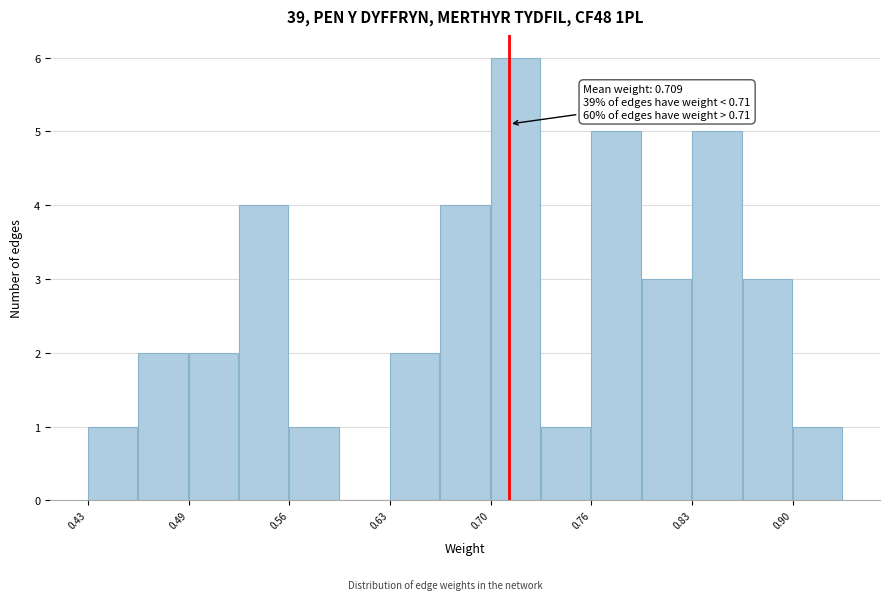

Read against the x-axis, roughly where is the centre of the tallest bar?

0.71